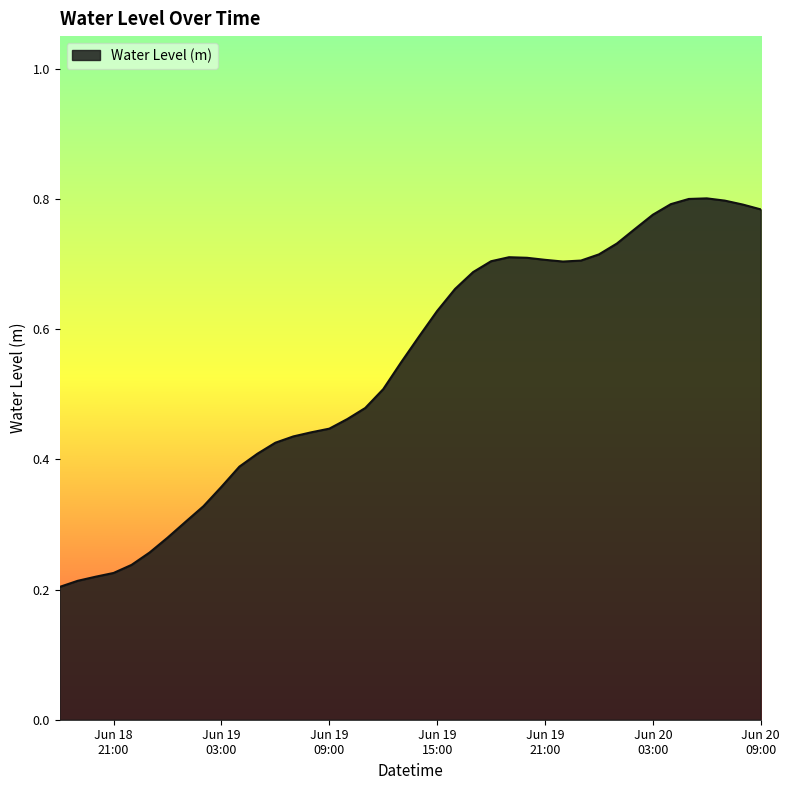

Does the chart display data point markers on the line(s)?

No